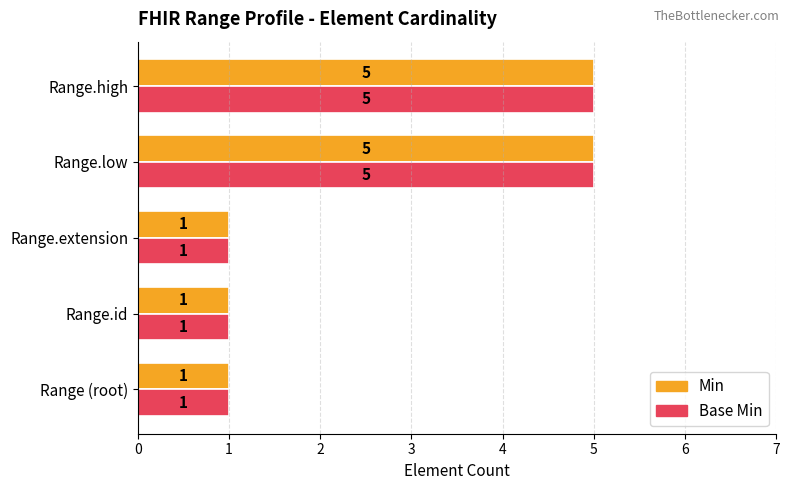

The value of Base Min at Range.id is 1. True or false?

True